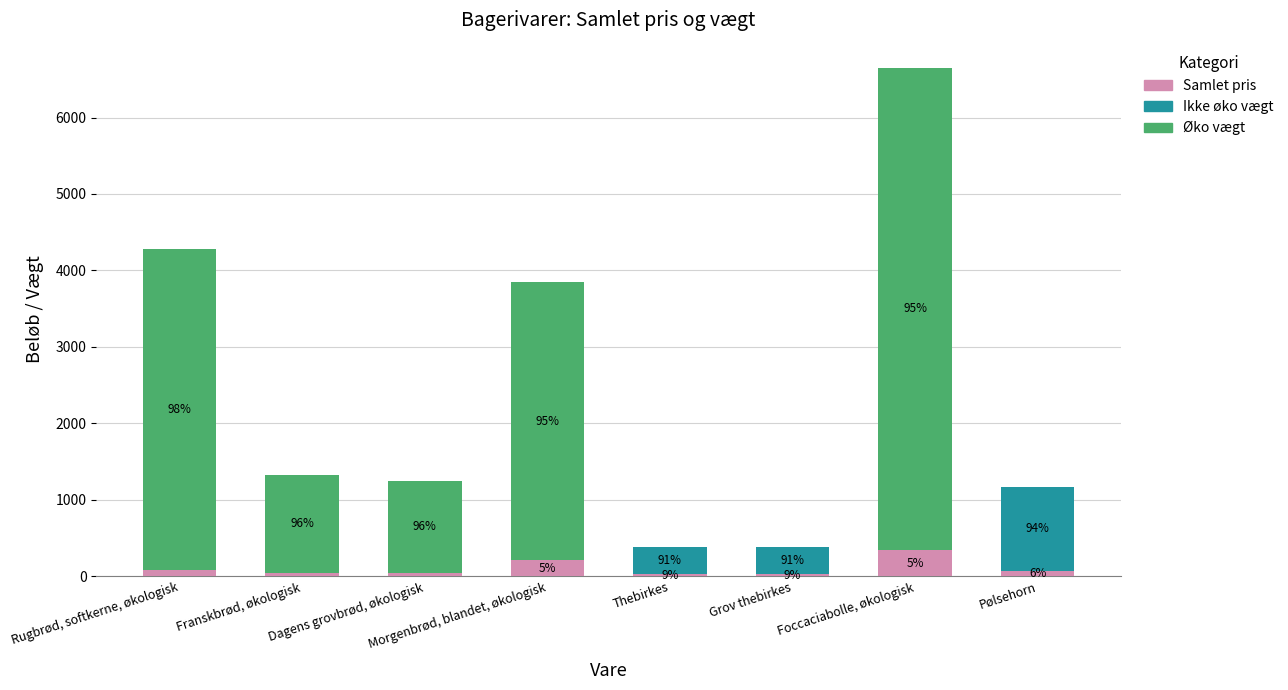

What is the label of the 4th bar from the right?

Thebirkes